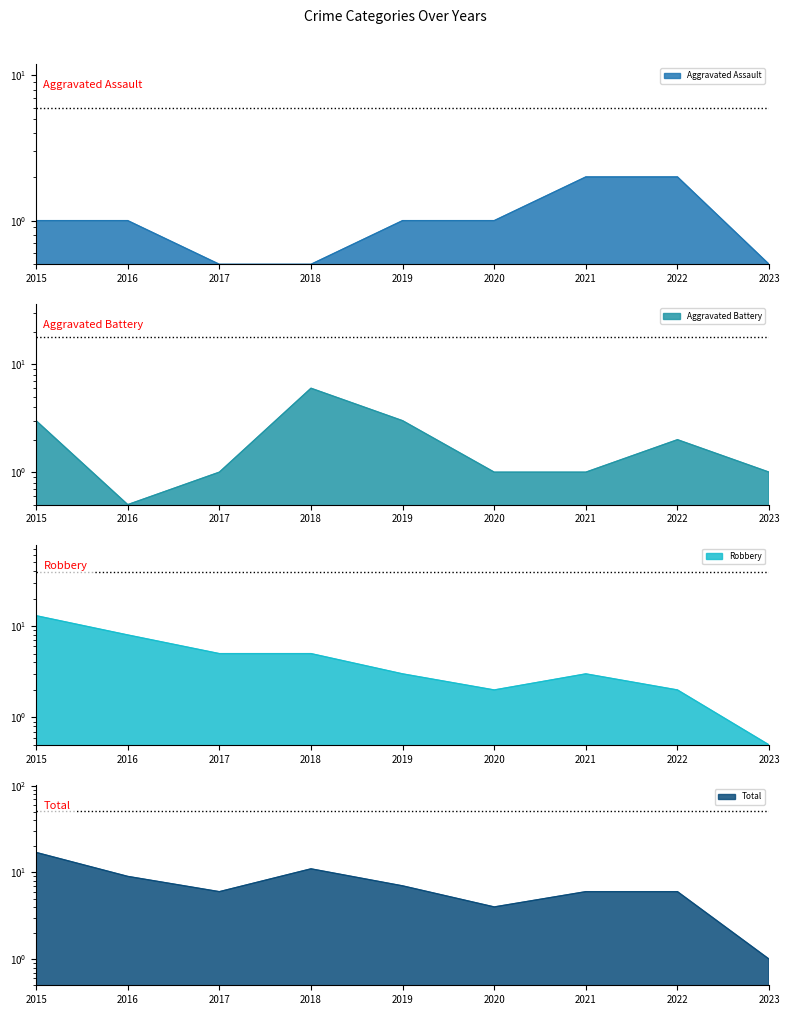

Does the chart have visible grid lines?

No